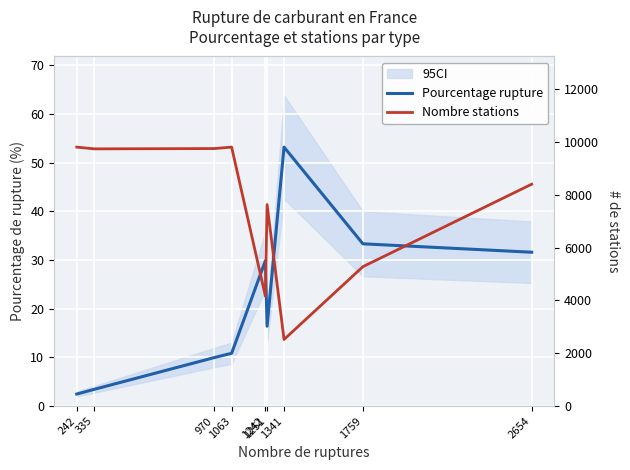

Where is the first local maximum for Pourcentage rupture?

1242